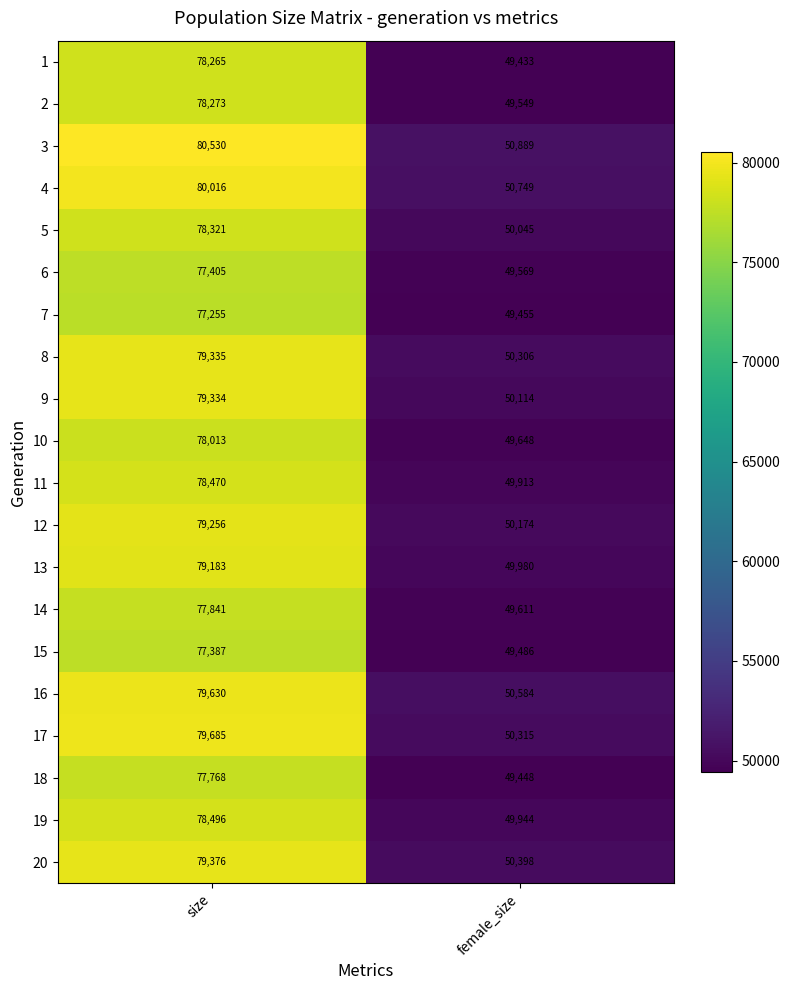

Rank the series at size from lowest to highest value.

7, 15, 6, 18, 14, 10, 1, 2, 5, 11, 19, 13, 12, 9, 8, 20, 16, 17, 4, 3